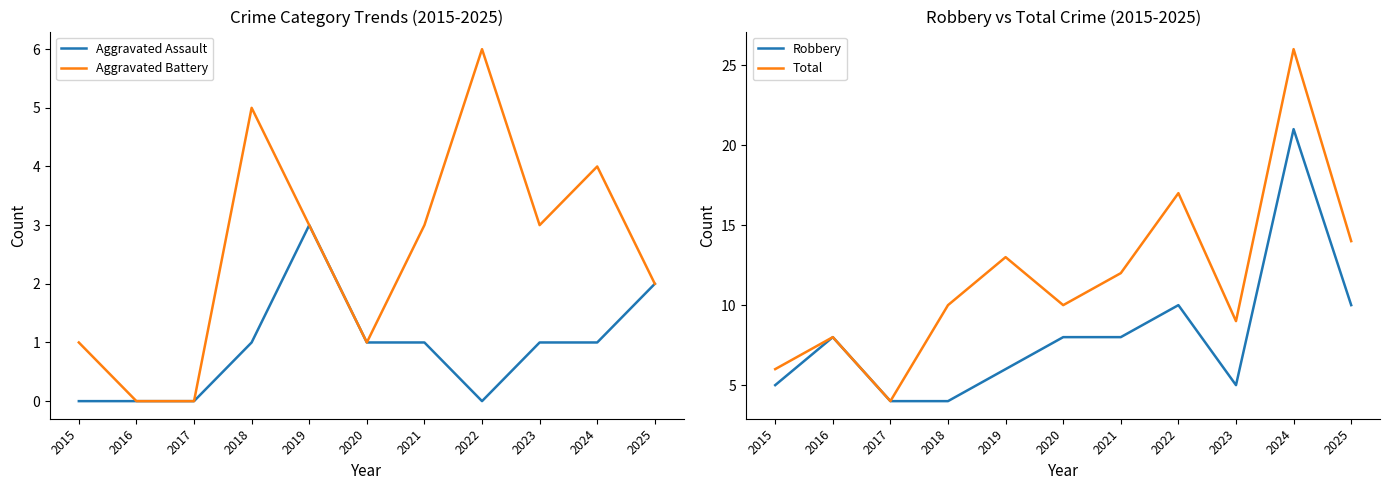

What is the total value across all series at 2022?

33